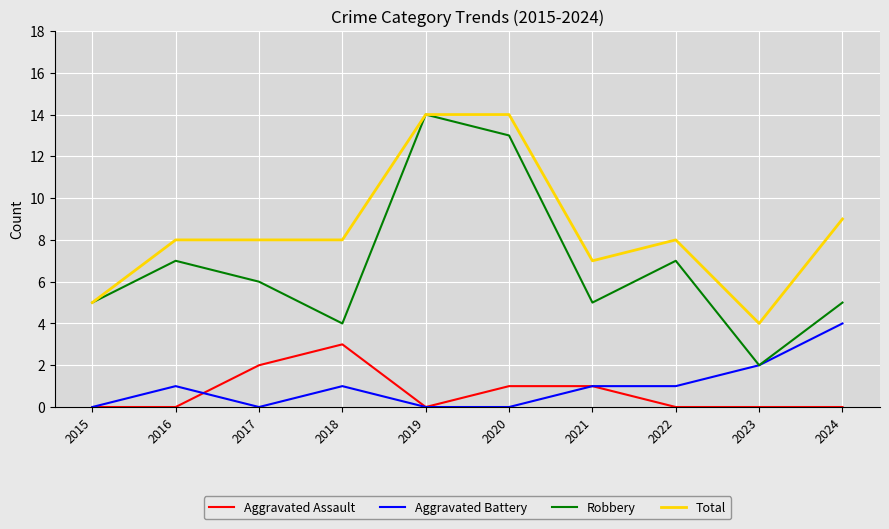

Which series has the largest range (max minus min)?

Robbery